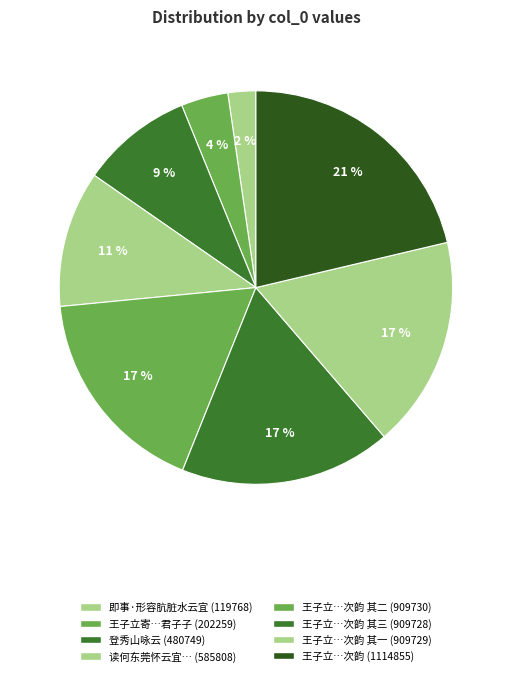

Count the number of slices in the pie.

8